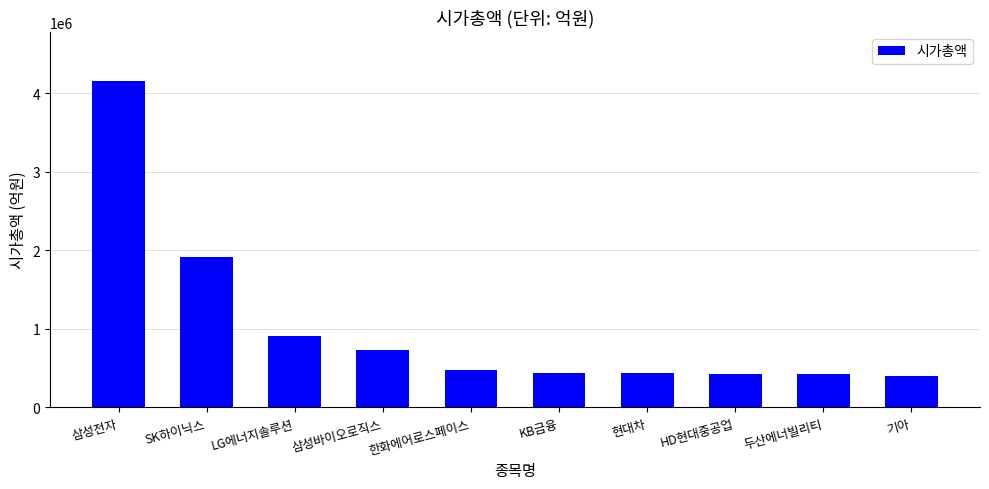

What is the smallest value displayed?

404035